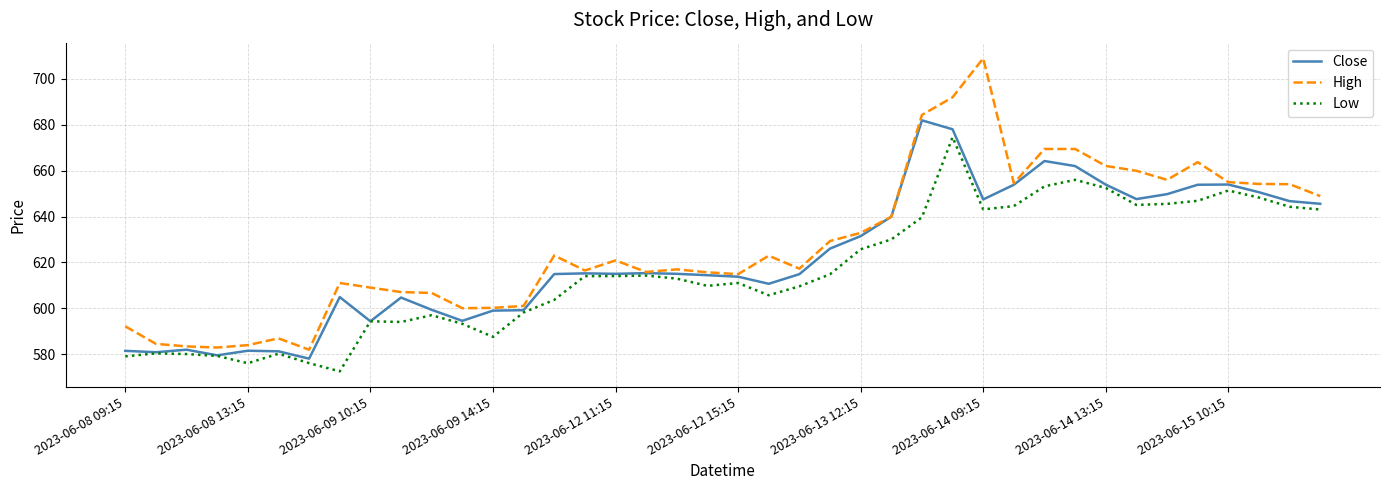

Which series has the largest range (max minus min)?

High